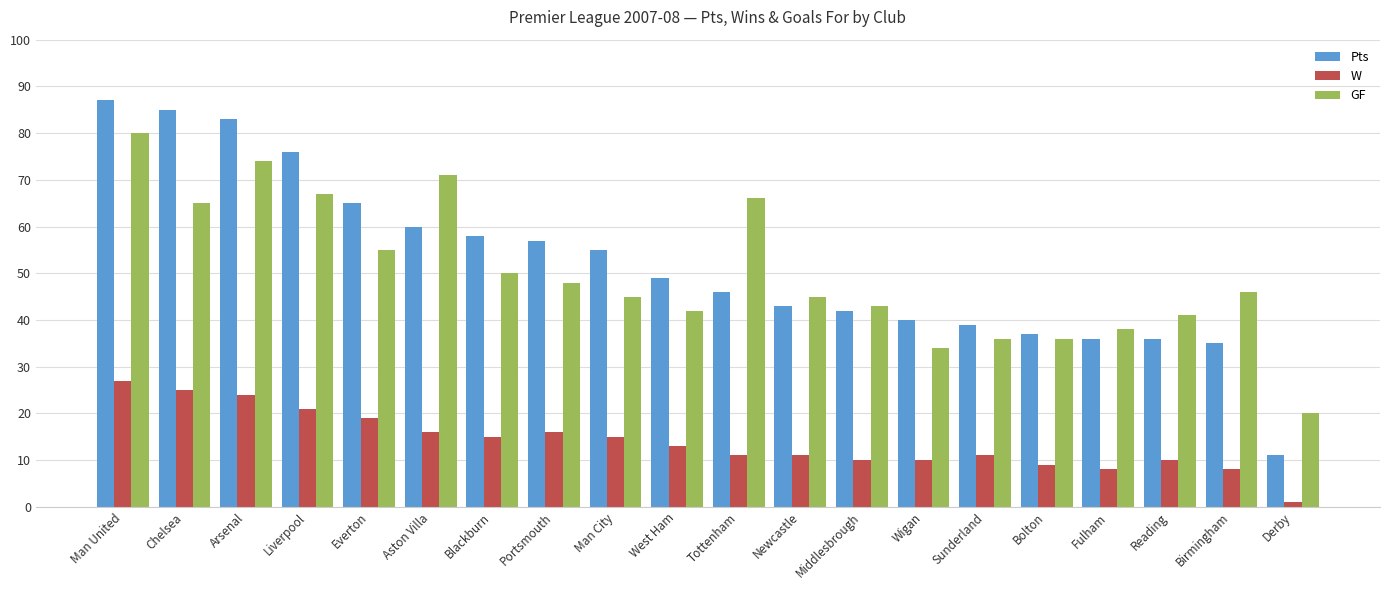

How many bars are there in each group?

3